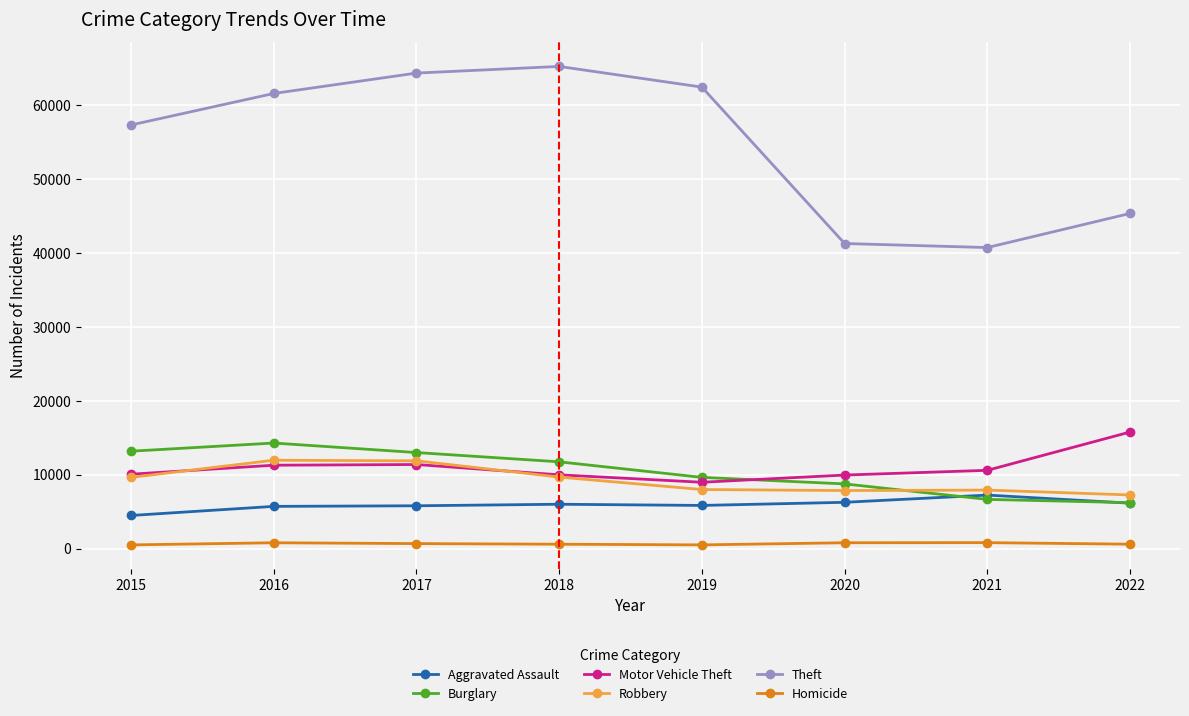

How many categories are shown in the chart?

8